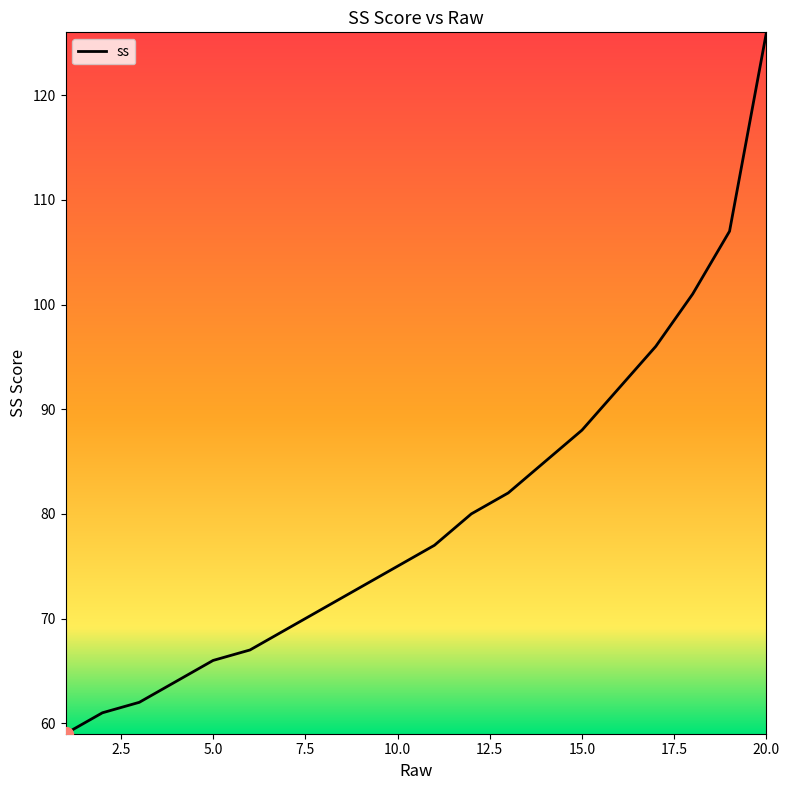

What is the difference between the maximum and minimum values?

67